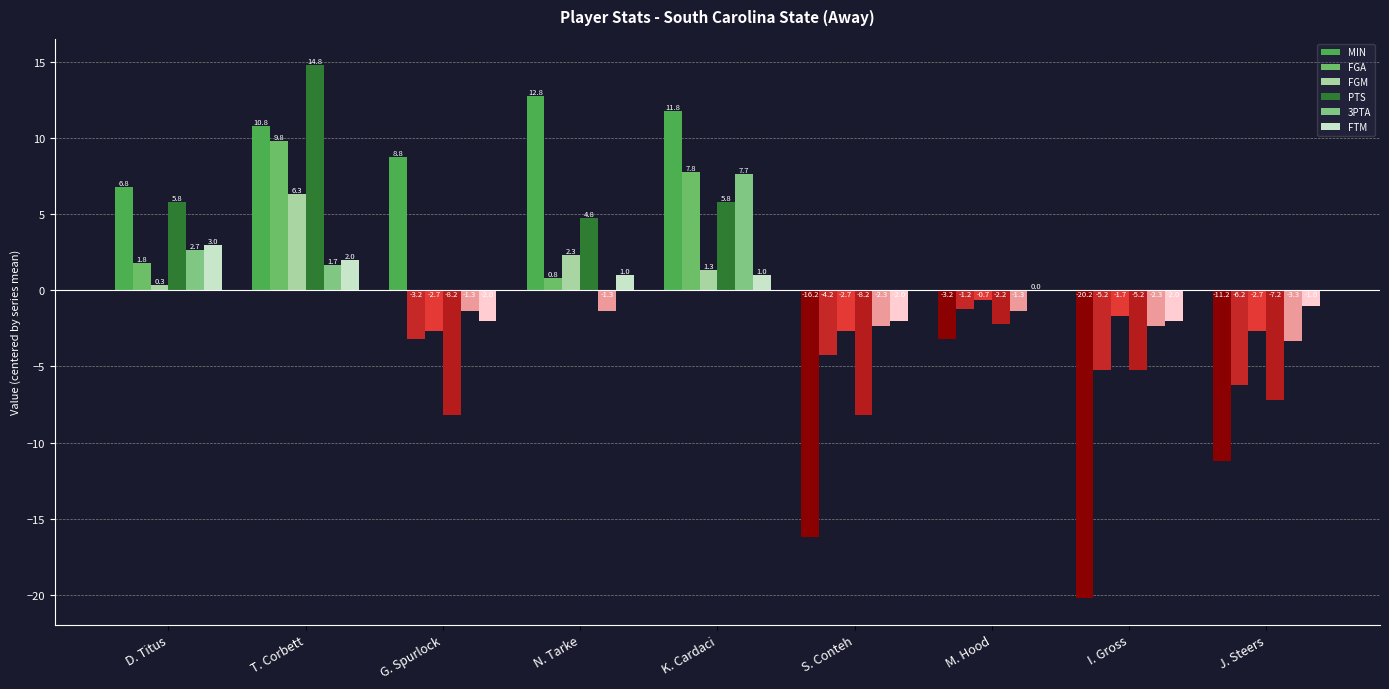

The MIN series shows -3.2 at M. Hood. True or false?

True